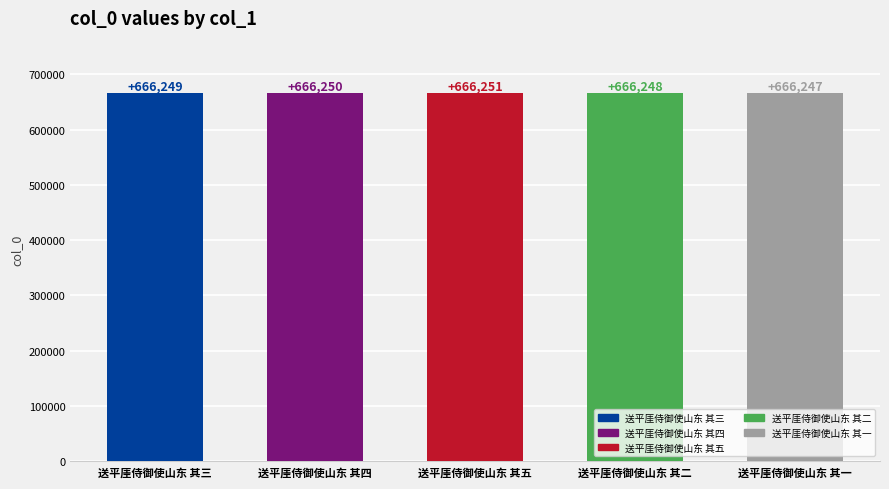

How many data points are above 666249?

2